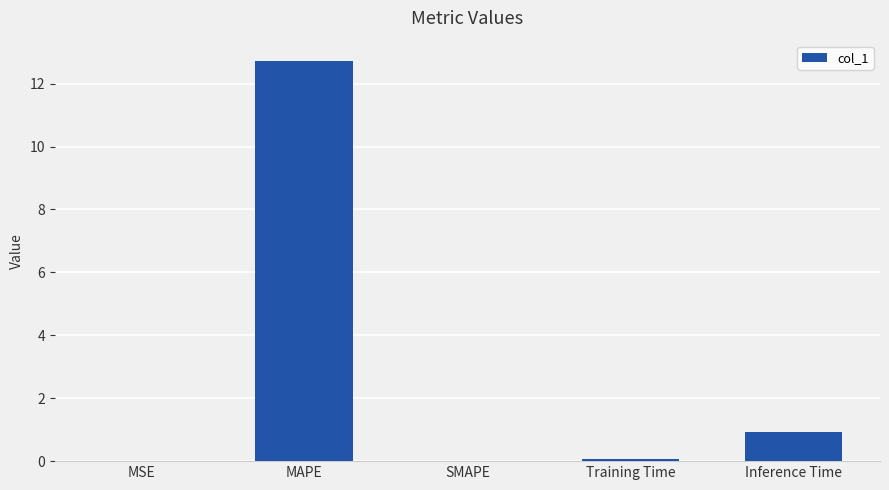

The chart shows a value of 0.9 at Inference Time. True or false?

True